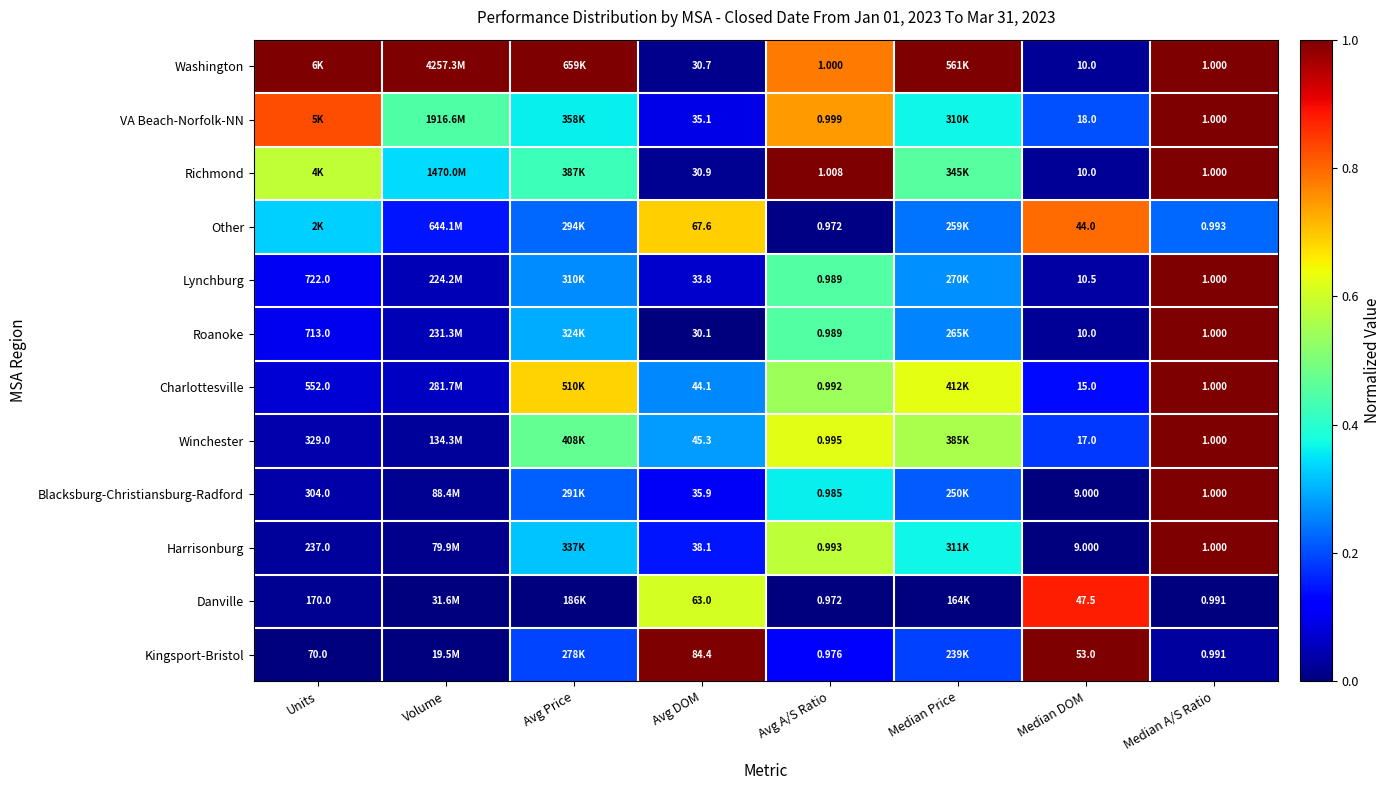

Between Median DOM and Median A/S Ratio, which series saw the biggest shift?

Kingsport-Bristol